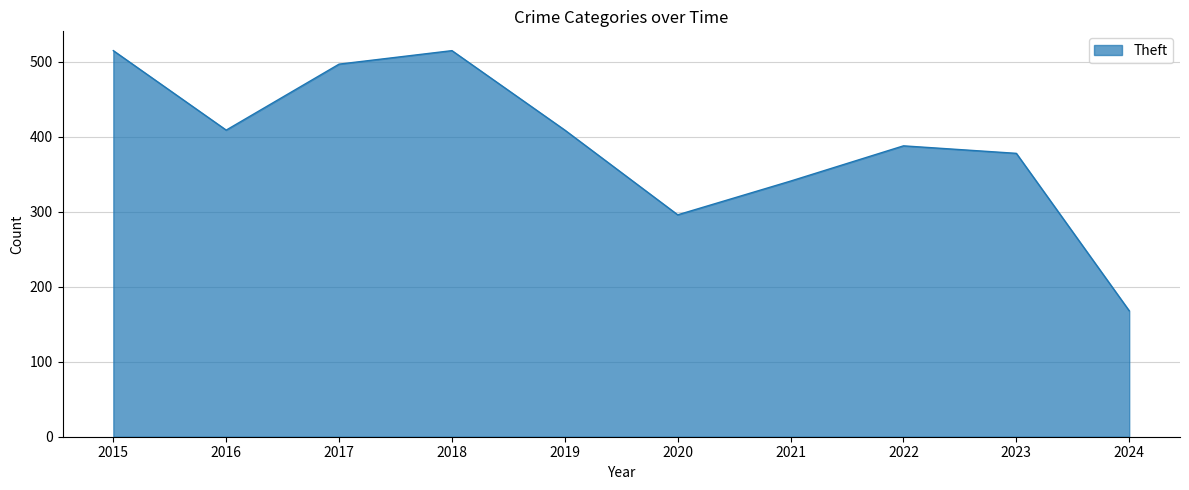

What is the difference between the maximum and minimum values?

347